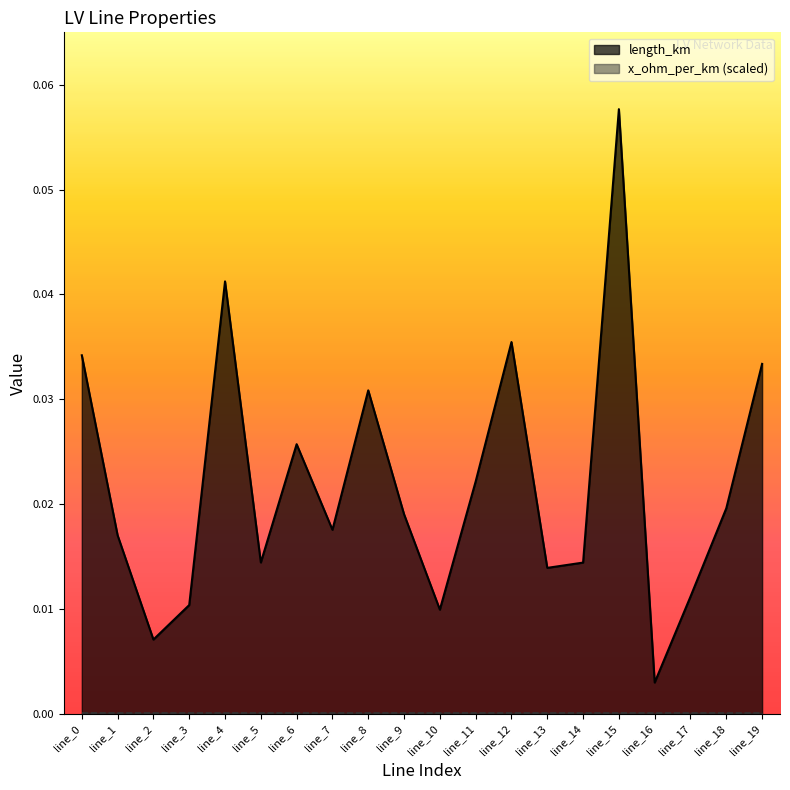

How many distinct data groups are displayed?

2